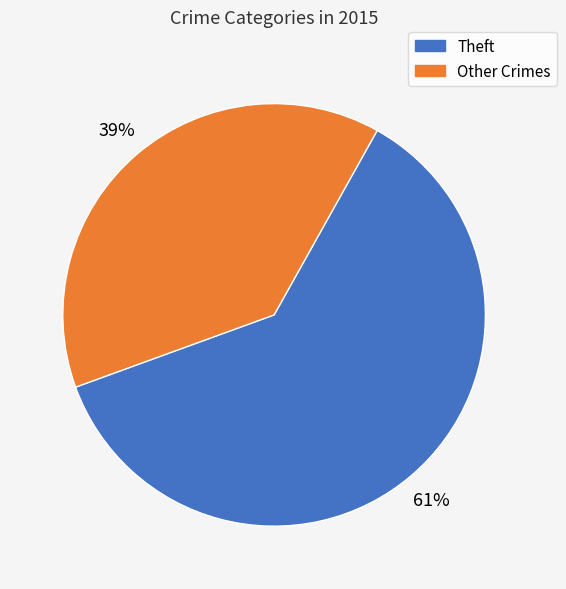

To the nearest percent, what is the average slice percentage?

50%